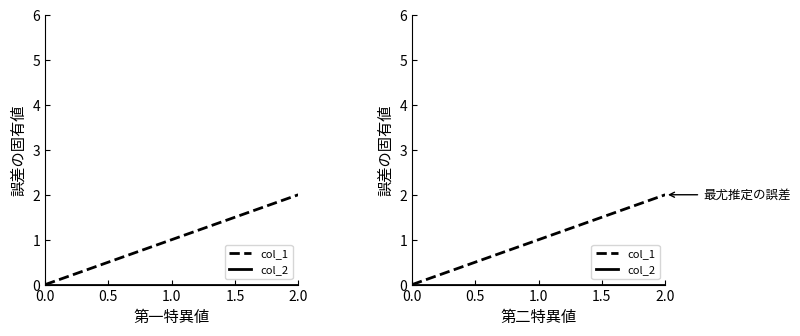

At which label does col_1 first exceed 1?

2.0